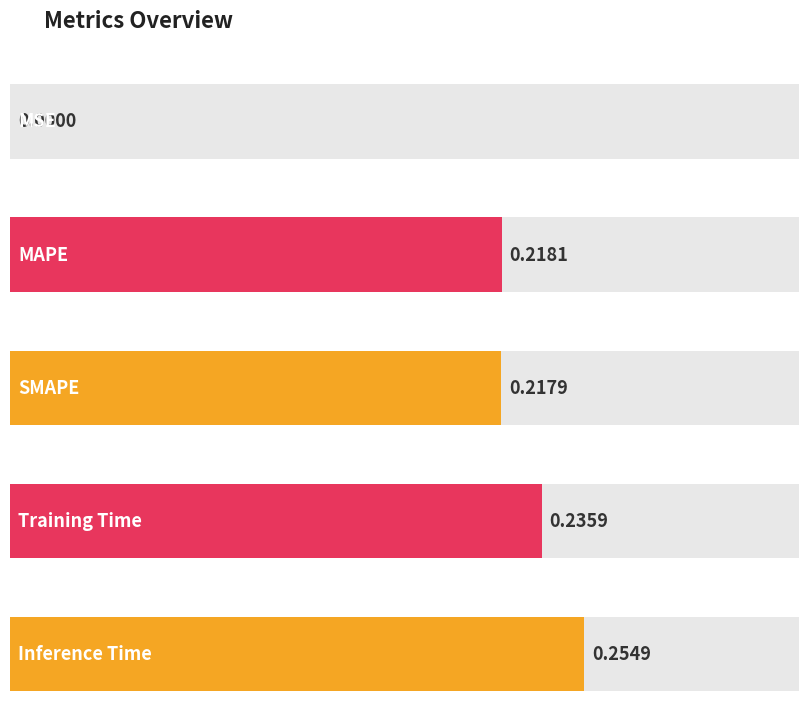

What is the difference between the second highest and minimum values?

0.2